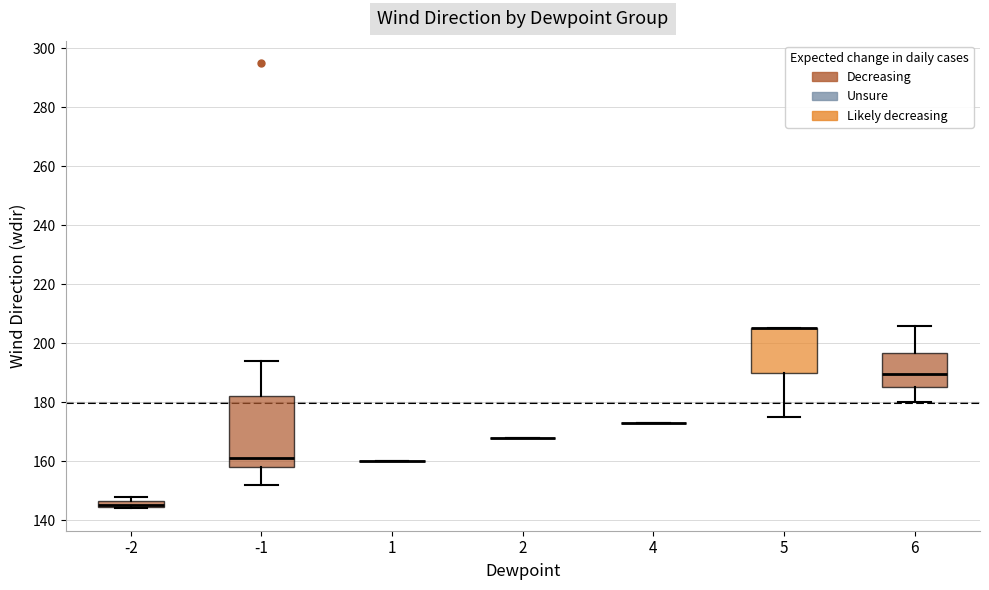

Which box is the tallest, from its lower edge to its upper edge?

-1